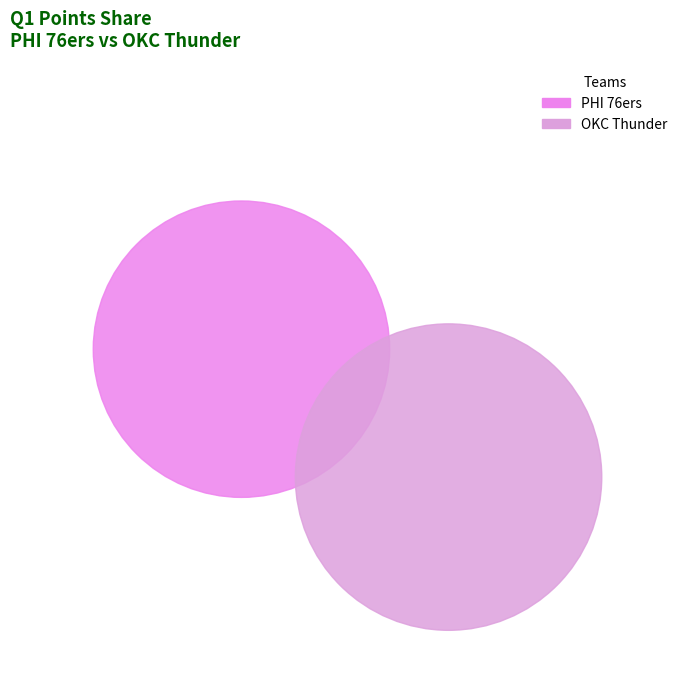

Which has a higher value, PHI 76ers or OKC Thunder?

OKC Thunder